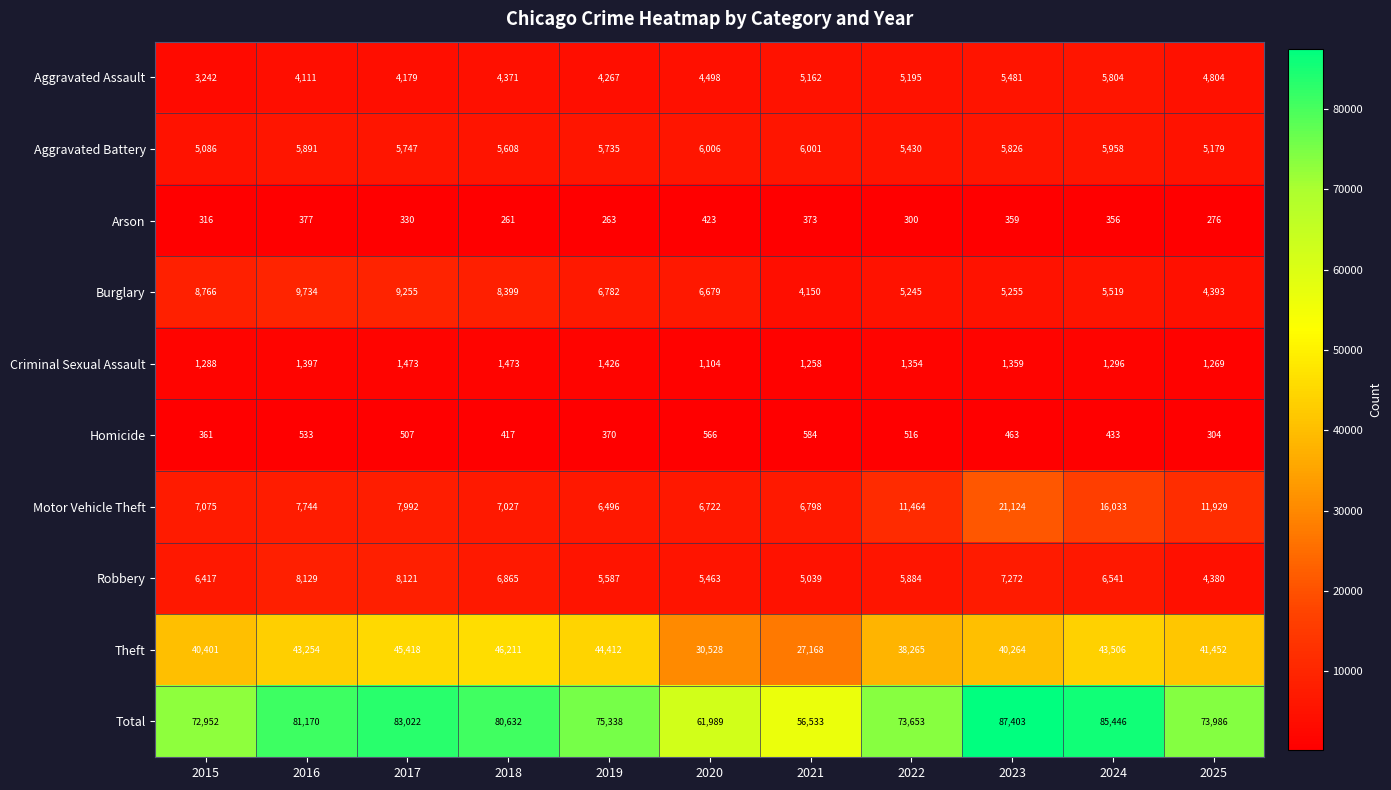

Rank the series by their maximum value, from lowest to highest.

Arson, Homicide, Criminal Sexual Assault, Aggravated Assault, Aggravated Battery, Robbery, Burglary, Motor Vehicle Theft, Theft, Total